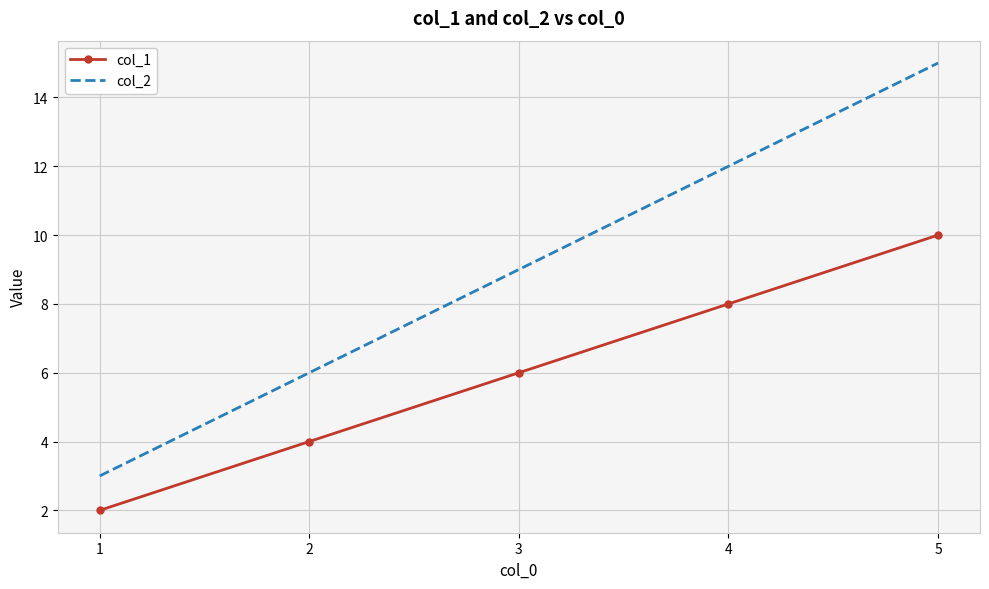

At which label is col_2 closest to 9?

3